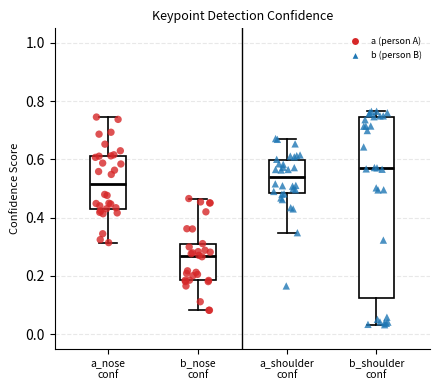

Comparing the boxes themselves (not the whiskers), which one is the tallest?

b_shoulder conf